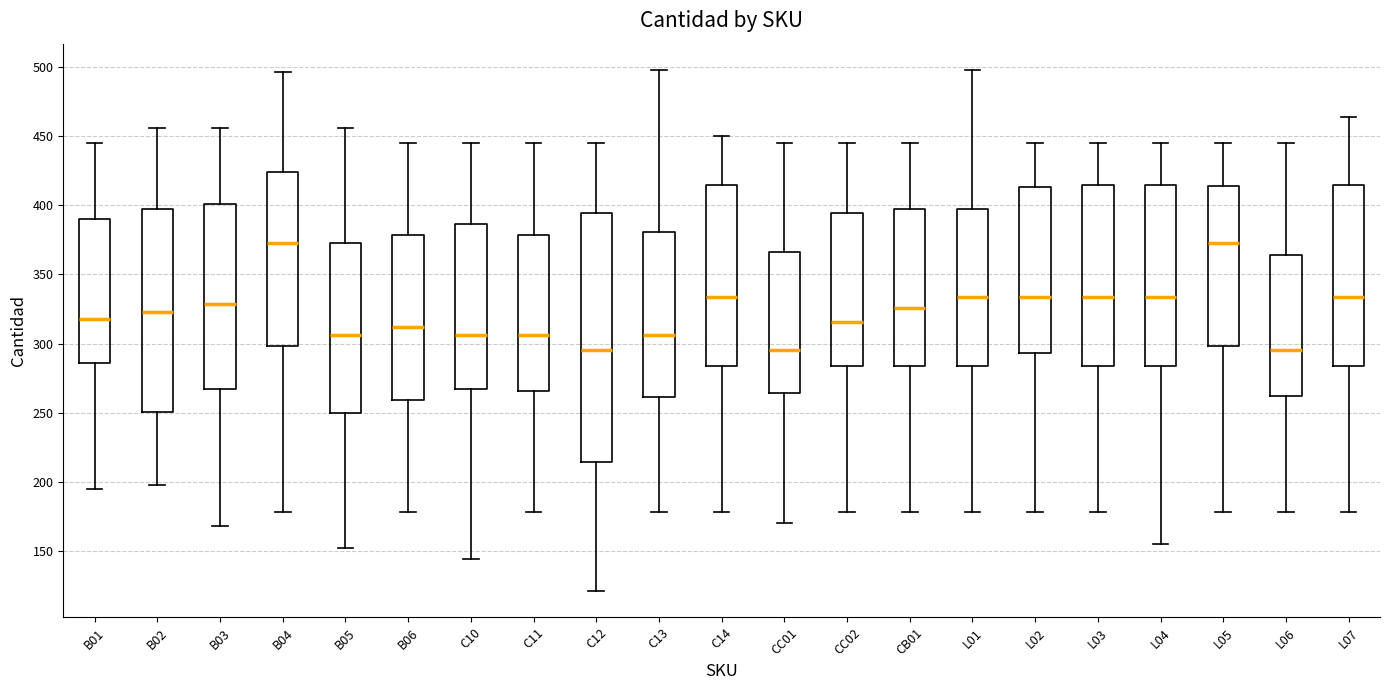

Comparing the boxes themselves (not the whiskers), which one is the tallest?

C12